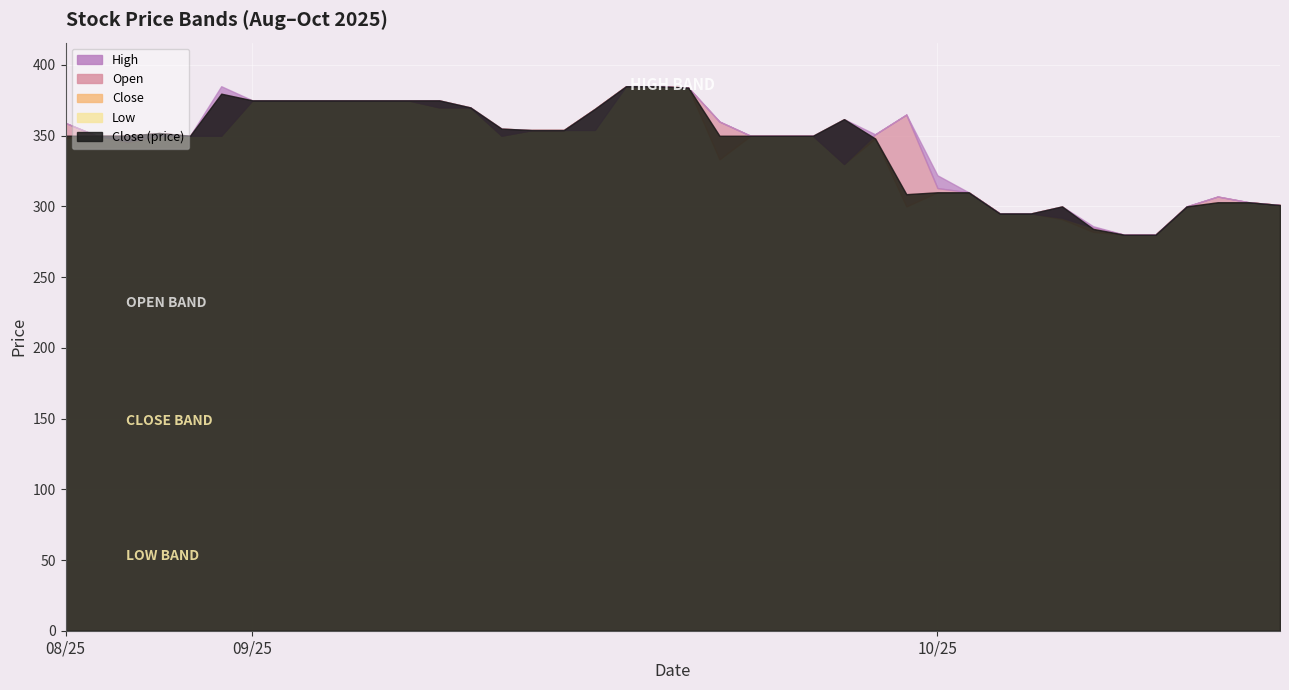

True or false: Open and Low cross at least once.

False